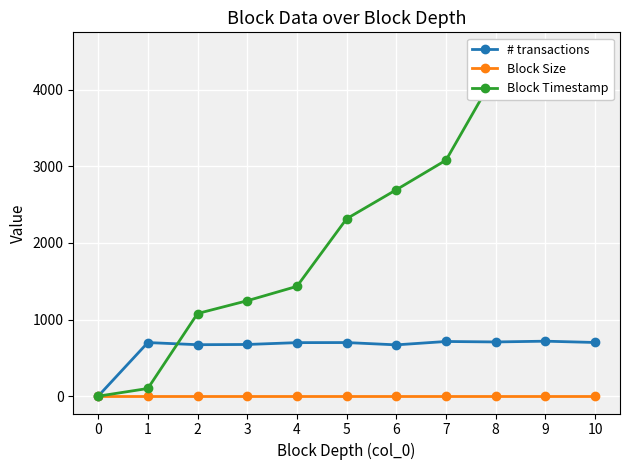

At 10, list the series in order from smallest to largest.

Block Size, # transactions, Block Timestamp